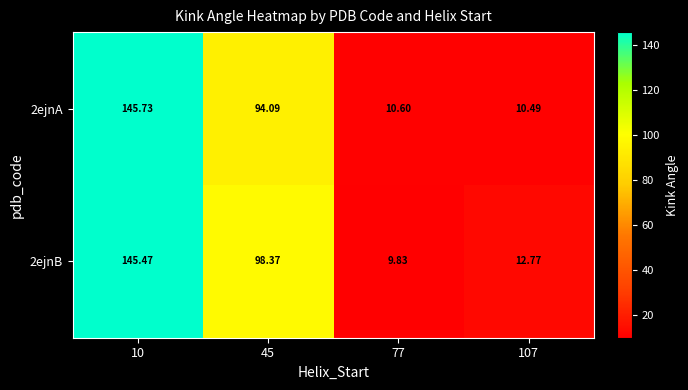

Which series has the largest range (max minus min)?

2ejnB